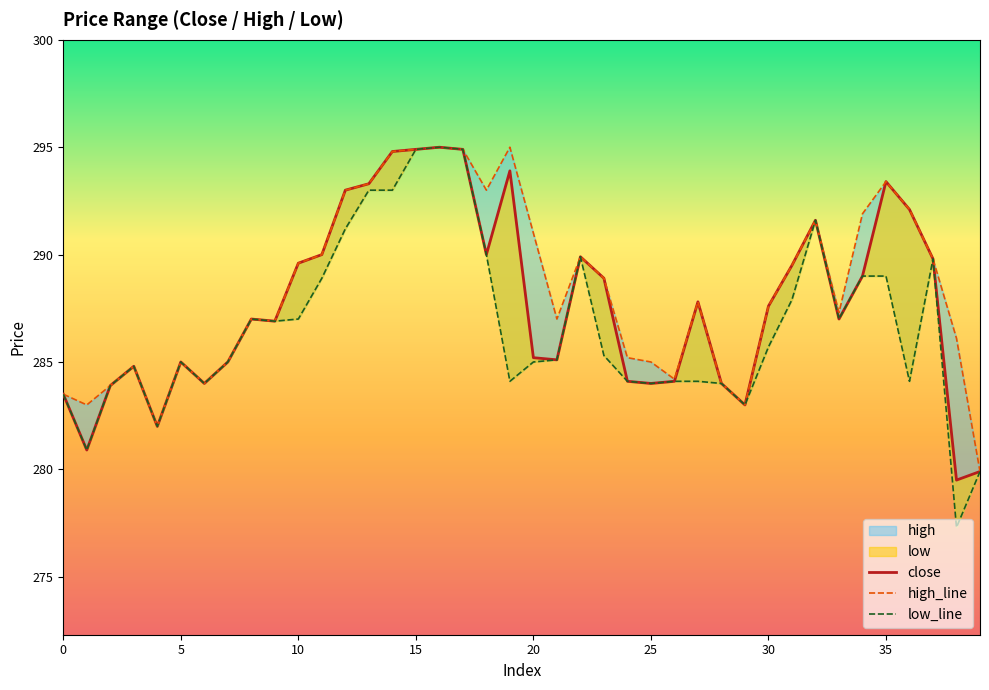

At which label does high_line reach its peak?

16